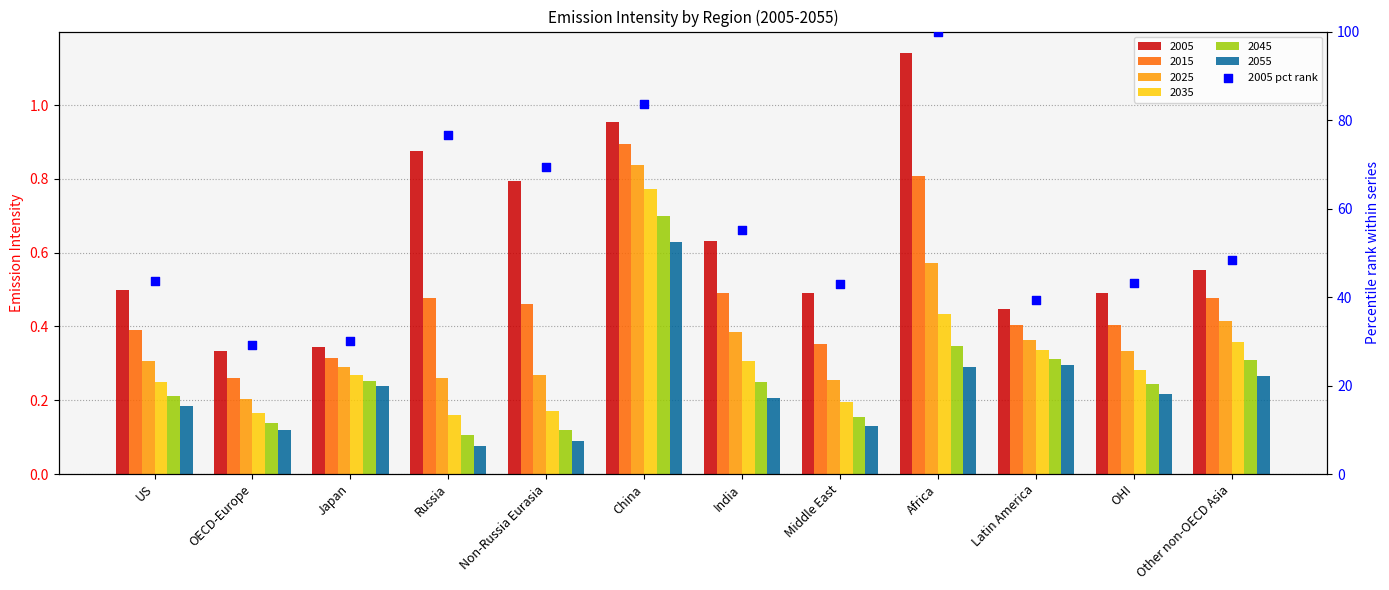

What is the ratio of the value at US to the value at China?

0.5